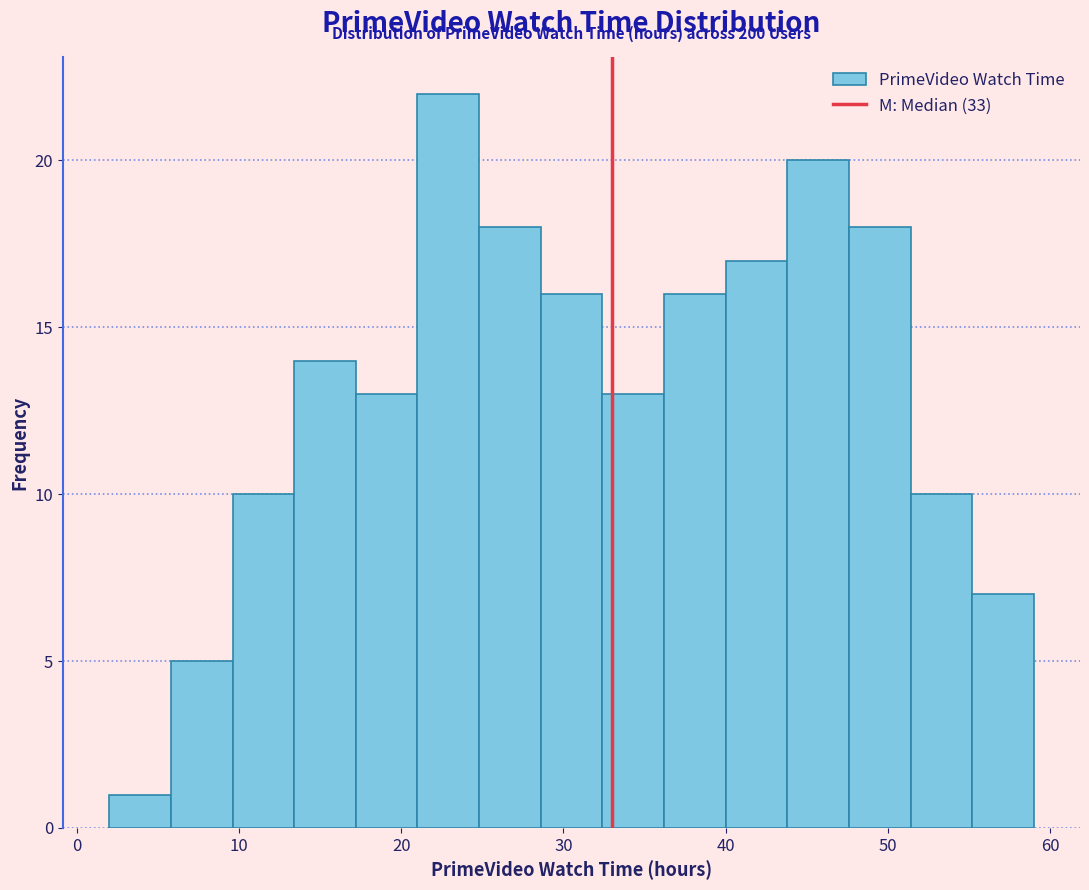

Around what value on the x-axis is the tallest bar? Give the approximate position of its centre, as read against the axis.

23